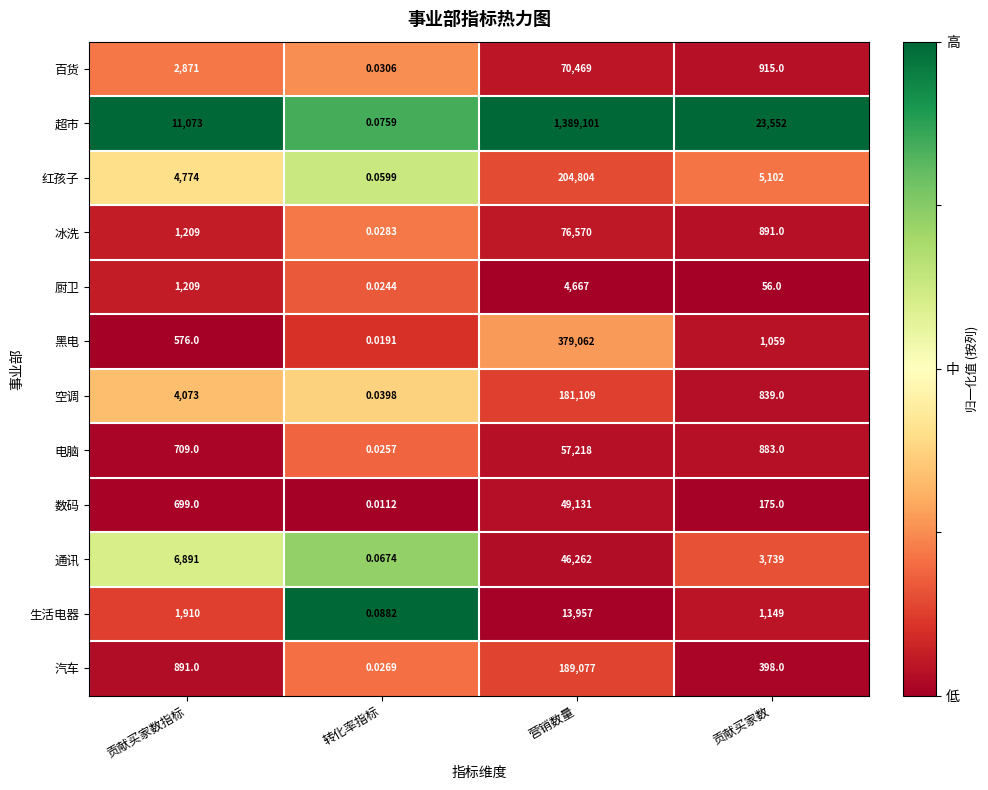

At which label does 数码 reach its minimum?

转化率指标